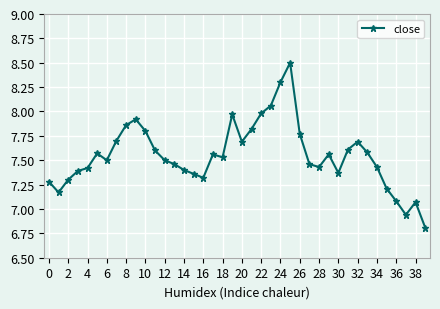

What is the value of the 3rd point from the left?

7.3